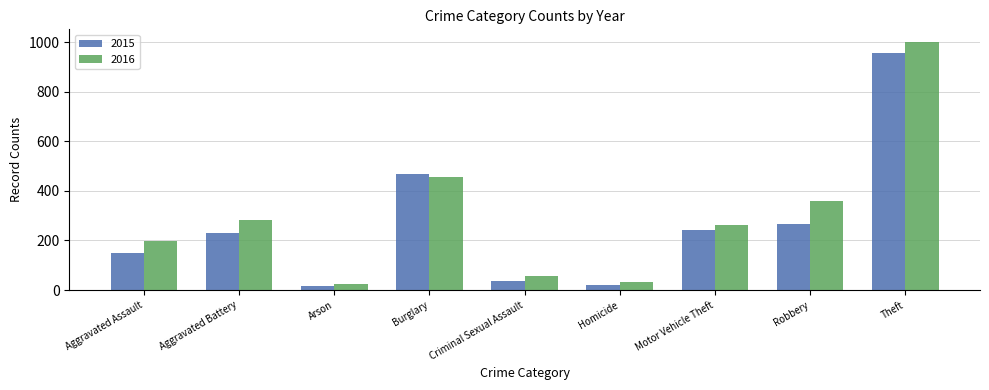

At how many categories does at least one series exceed 319?

3